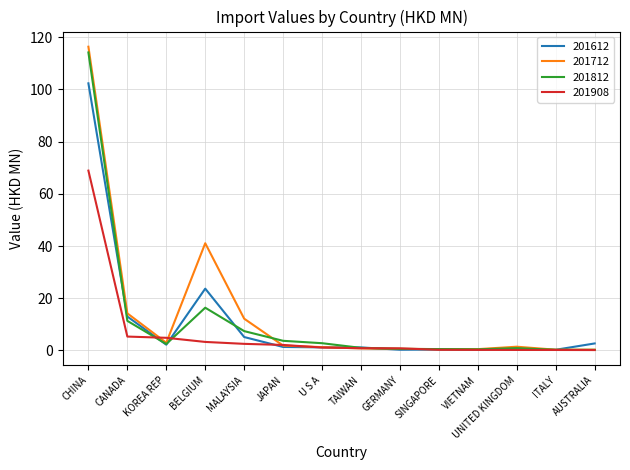

At which label does 201908 first exceed 1?

CHINA